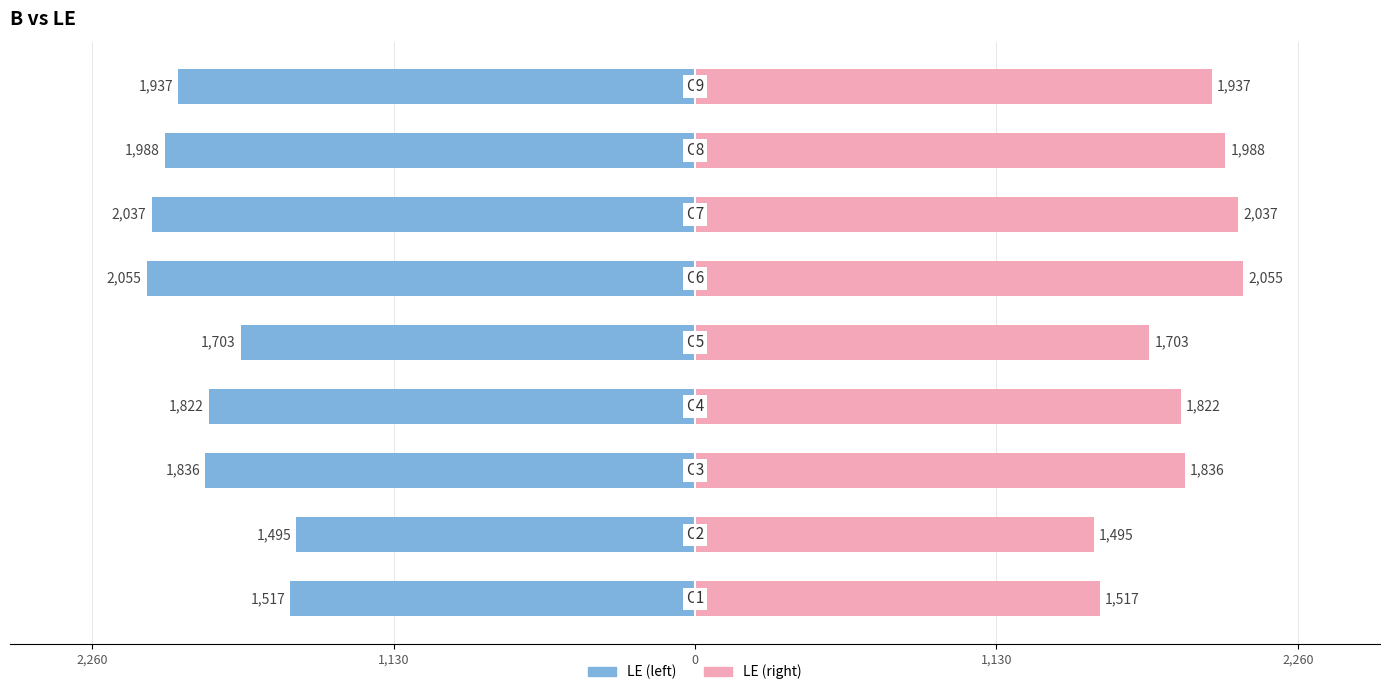

At 8, list the series in order from largest to smallest.

LE (right), LE (left)